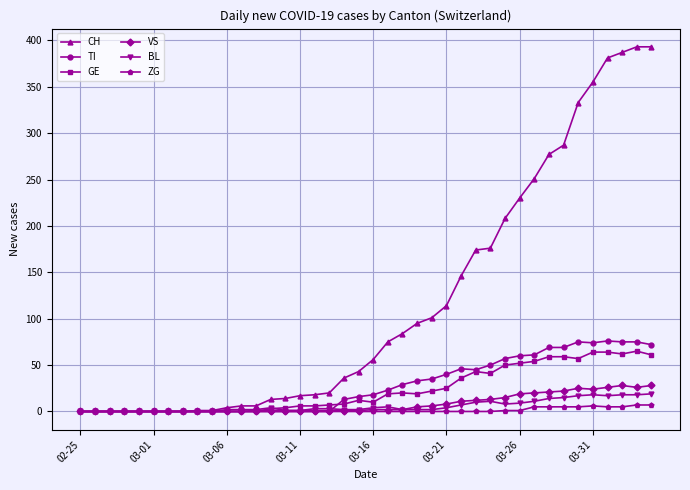

True or false: TI has more than 2 points higher than both neighbors.

True